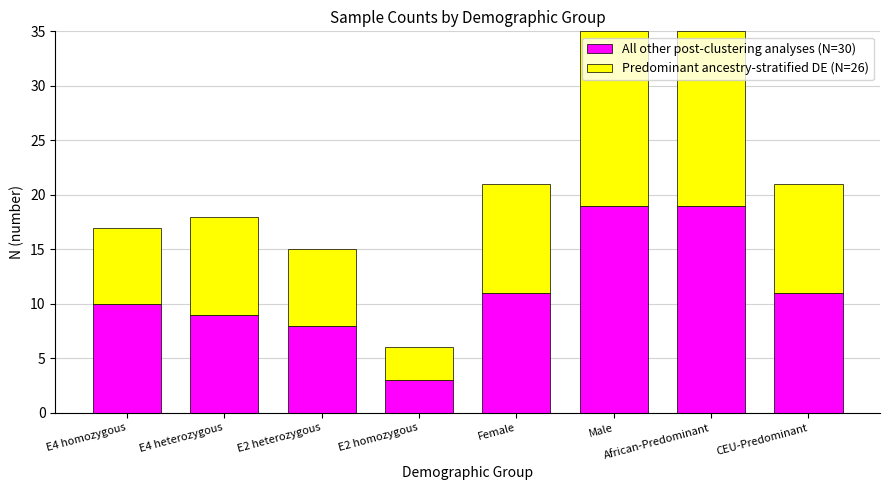

Which category has the lowest value in the All other post-clustering analyses (N=30) series?

E2 homozygous